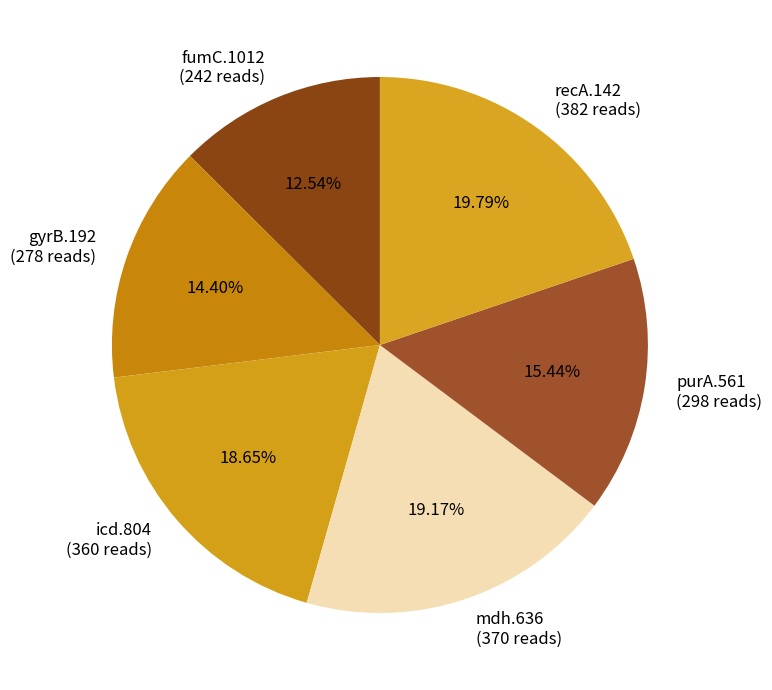

Count the number of slices in the pie.

6